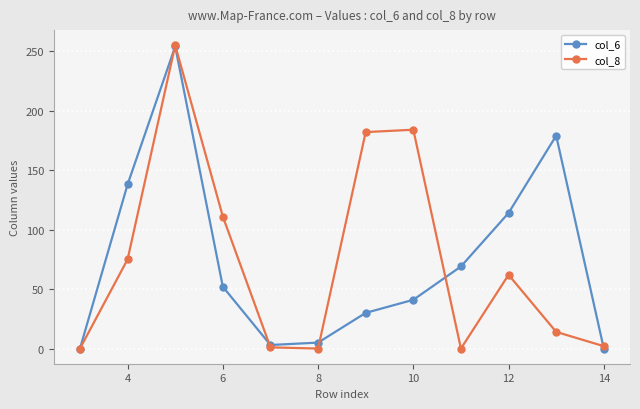

At how many categories does at least one series exceed 21?

8